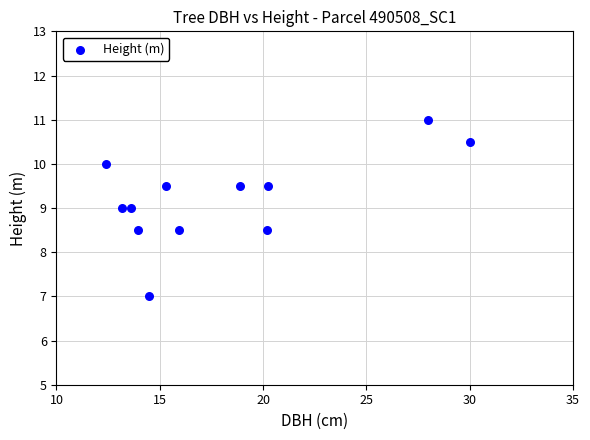

What is the average Y value?

9.2